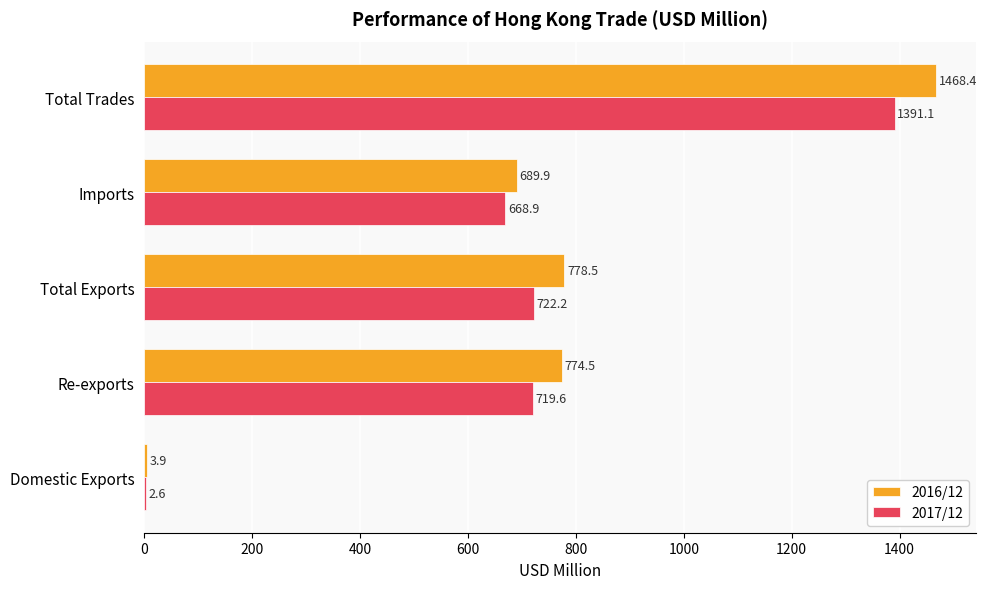

How many distinct data groups are displayed?

2